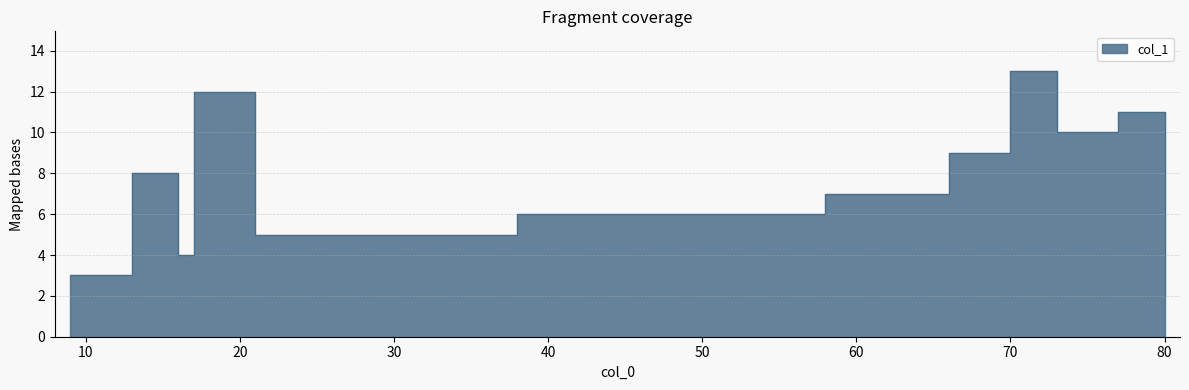

Read the value at 38.

6.0